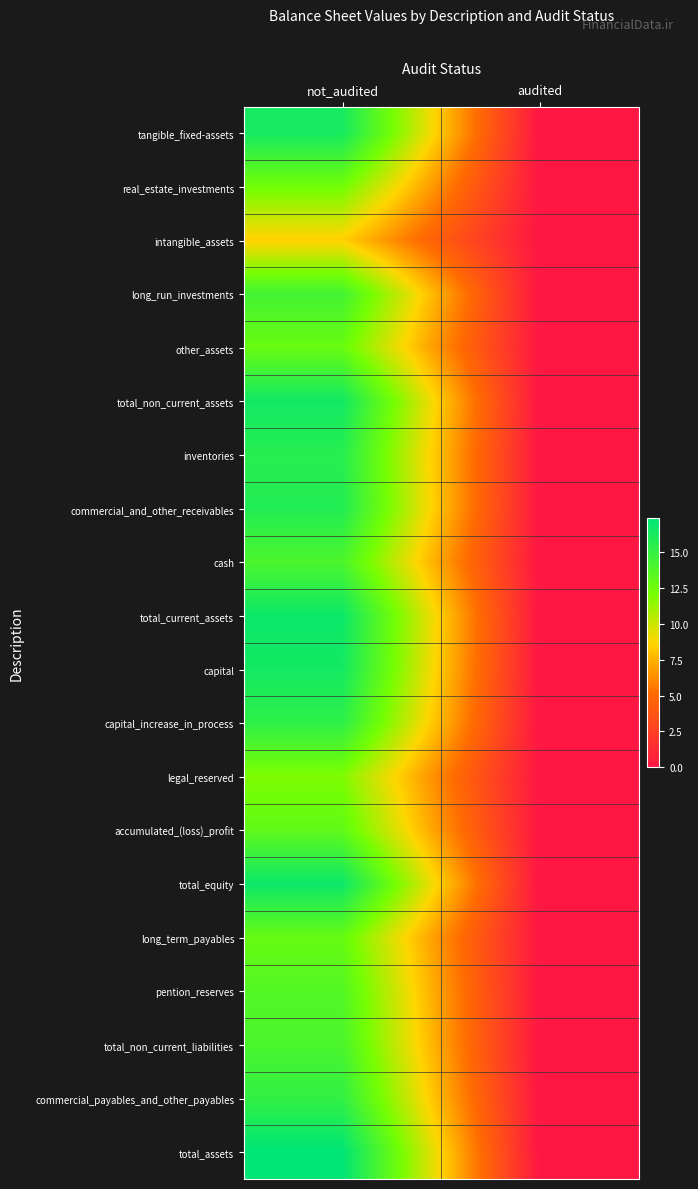

Reading left to right, list all the values displayed in this chart.

tangible_fixed-assets: not_audited=16.4	audited=0.0
real_estate_investments: not_audited=12.3	audited=0.0
intangible_assets: not_audited=8.5	audited=0.0
long_run_investments: not_audited=14.4	audited=0.0
other_assets: not_audited=12.7	audited=0.0
total_non_current_assets: not_audited=16.5	audited=0.0
inventories: not_audited=15.6	audited=0.0
commercial_and_other_receivables: not_audited=15.8	audited=0.0
cash: not_audited=14.0	audited=0.0
total_current_assets: not_audited=16.8	audited=0.0
capital: not_audited=16.5	audited=0.0
capital_increase_in_process: not_audited=15.3	audited=0.0
legal_reserved: not_audited=11.9	audited=0.0
accumulated_(loss)_profit: not_audited=13.1	audited=0.0
total_equity: not_audited=16.8	audited=0.0
long_term_payables: not_audited=12.8	audited=0.0
pention_reserves: not_audited=13.7	audited=0.0
total_non_current_liabilities: not_audited=14.1	audited=0.0
commercial_payables_and_other_payables: not_audited=15.2	audited=0.0
total_assets: not_audited=17.4	audited=0.0